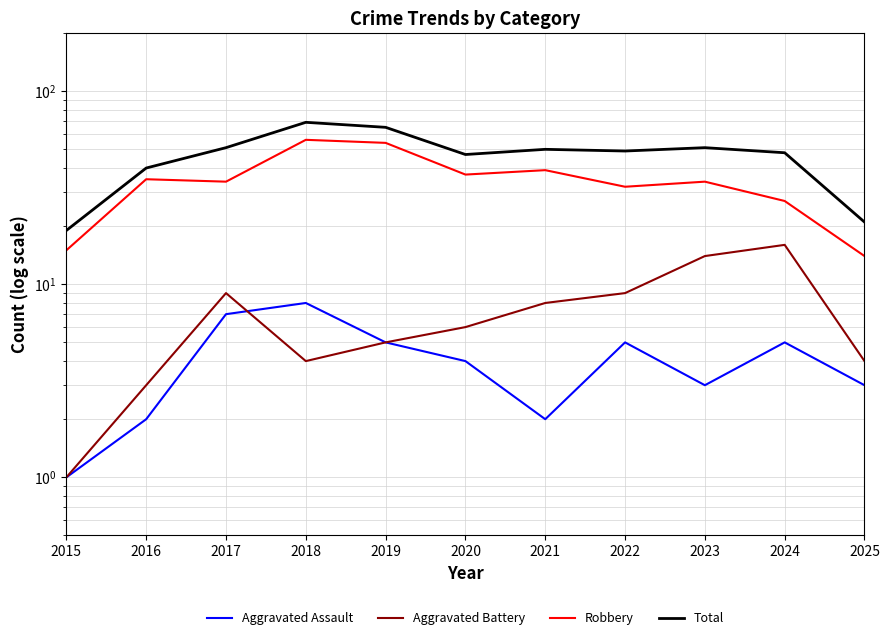

Which series changed the most between 2019 and 2023?

Robbery